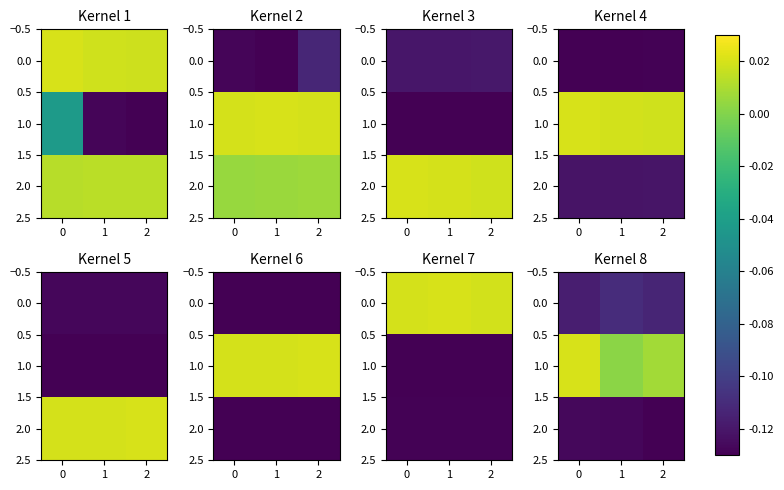

How many categories are shown in the chart?

3